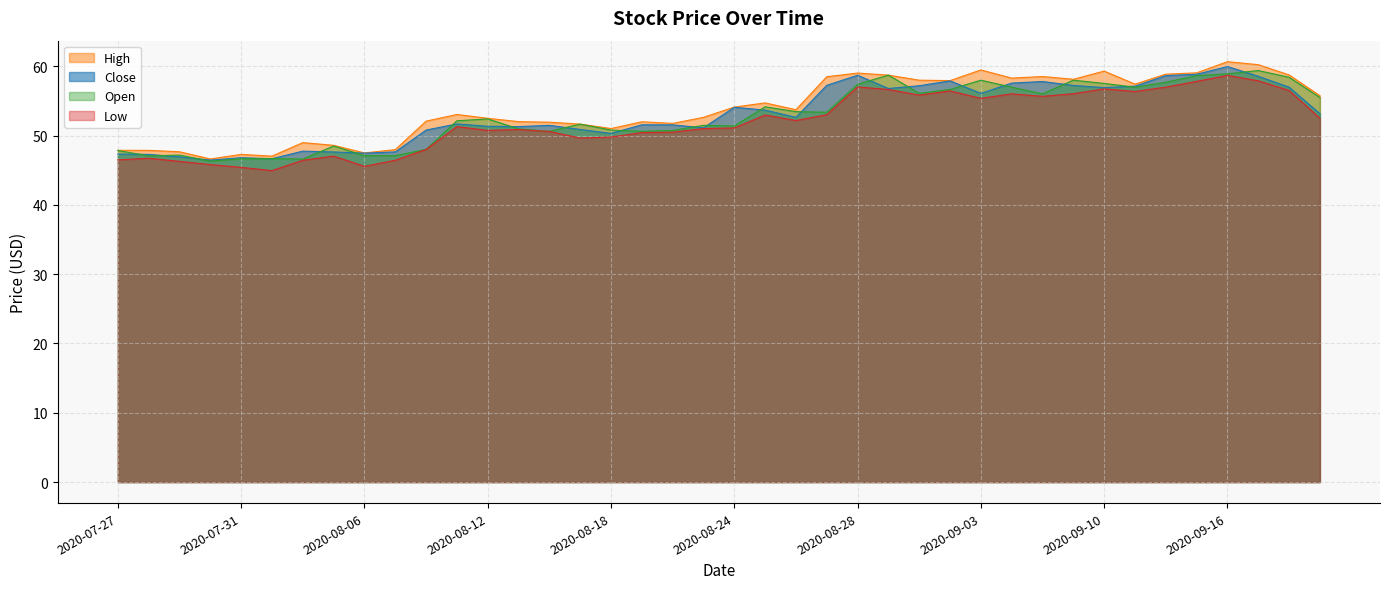

True or false: Close and Low cross at least once.

False